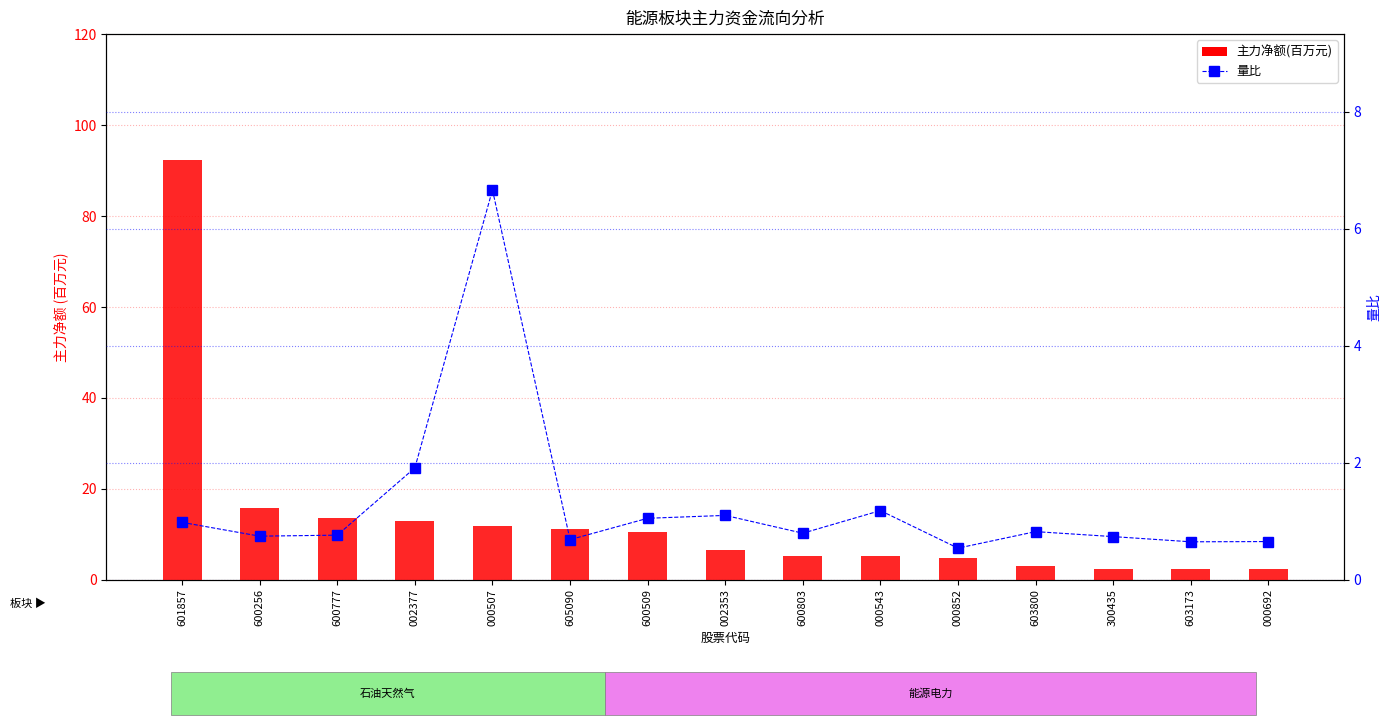

What is the greatest value displayed?

92.4